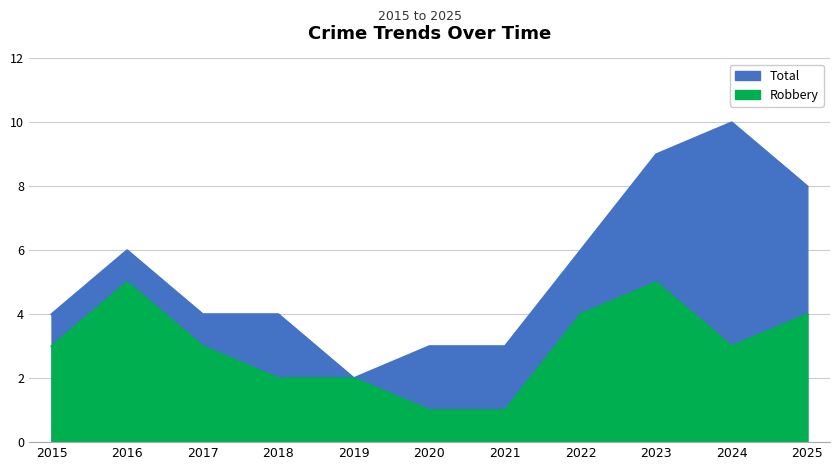

Is the value of Robbery at 2015 greater than the value of Total at 2021?

No